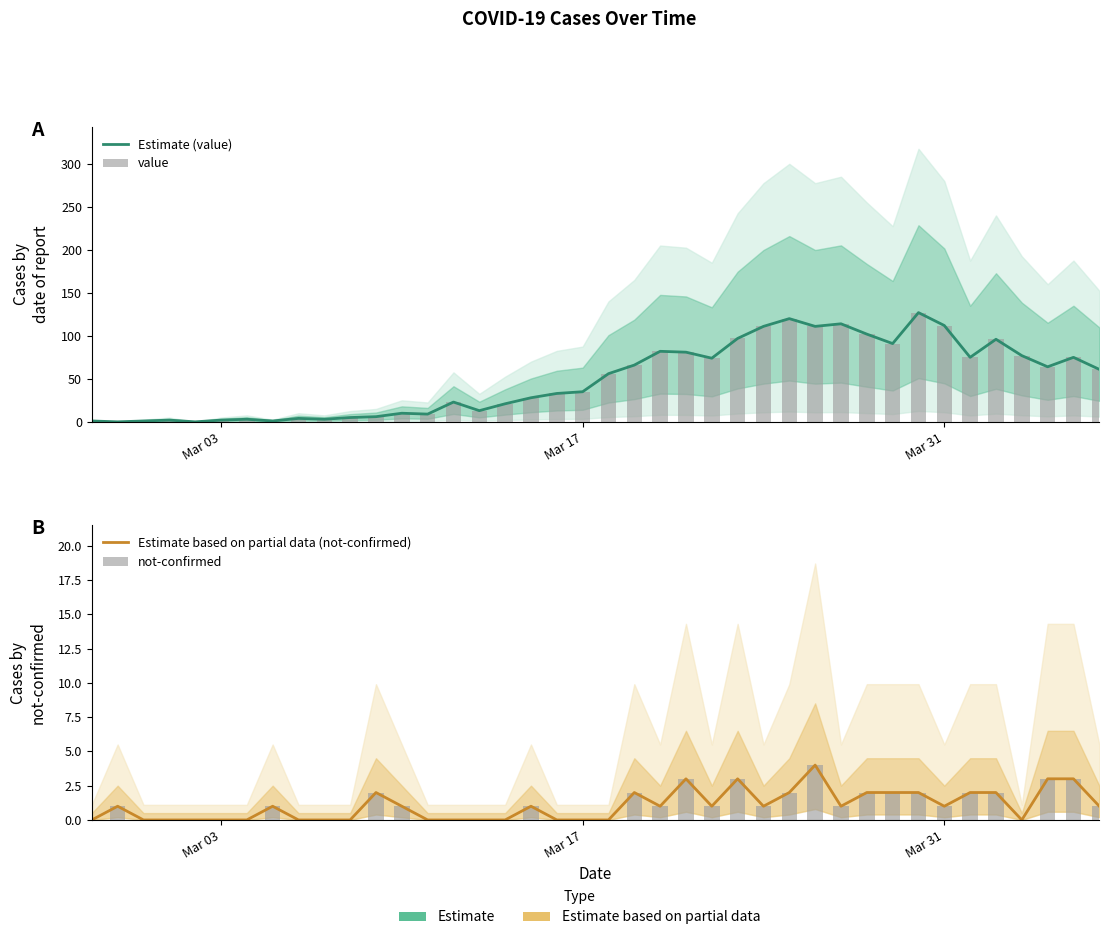

Count the Estimate based on partial data (not-confirmed) values in the range 0 to 2.

35